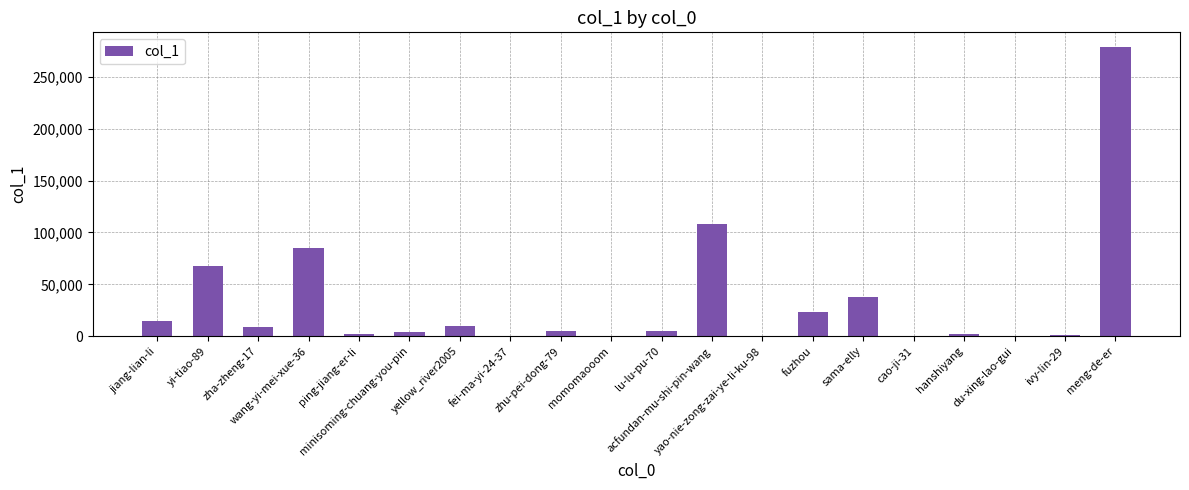

The value at acfundan-mu-shi-pin-wang is 108029. True or false?

True